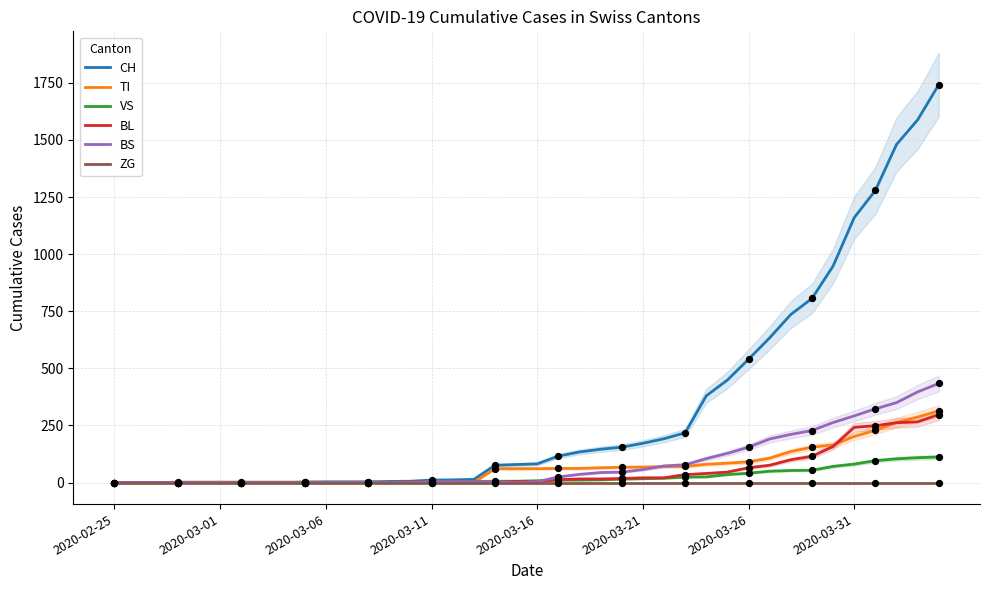

Which series has the largest Y range (max minus min)?

CH